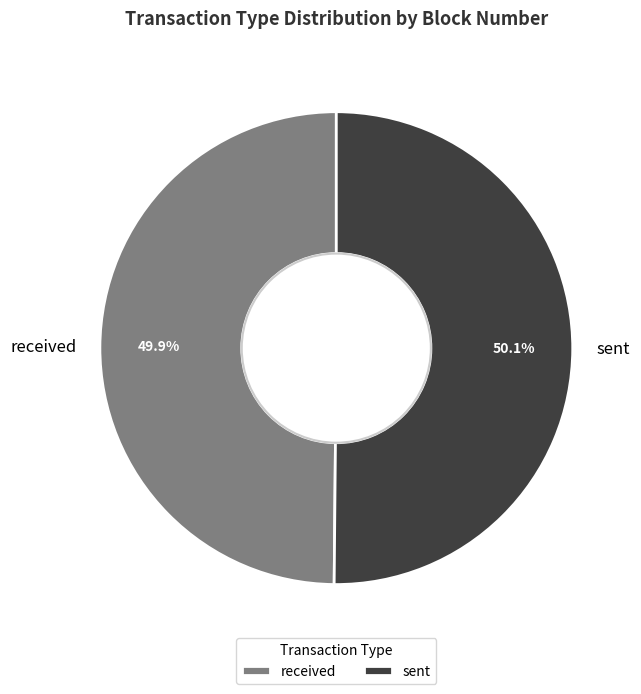

Approximately how many times larger is the value at received compared to sent?

1.0